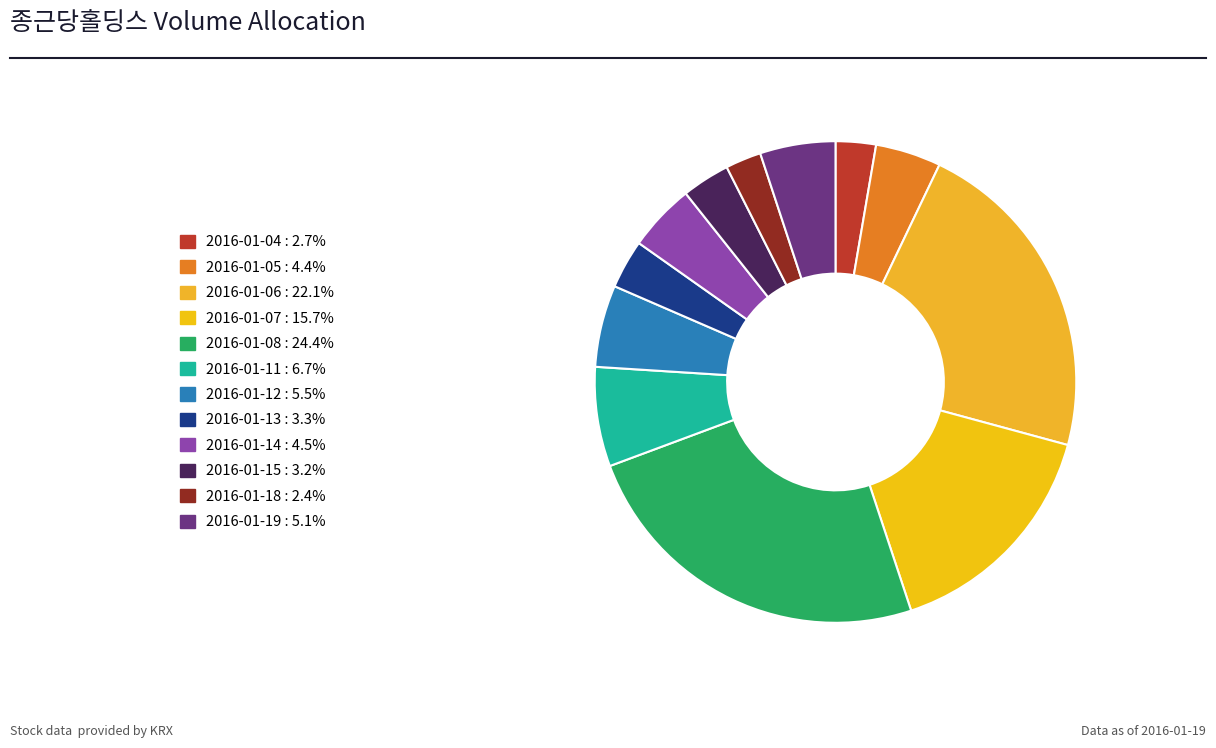

What is the largest slice in the pie chart?

2016-01-08